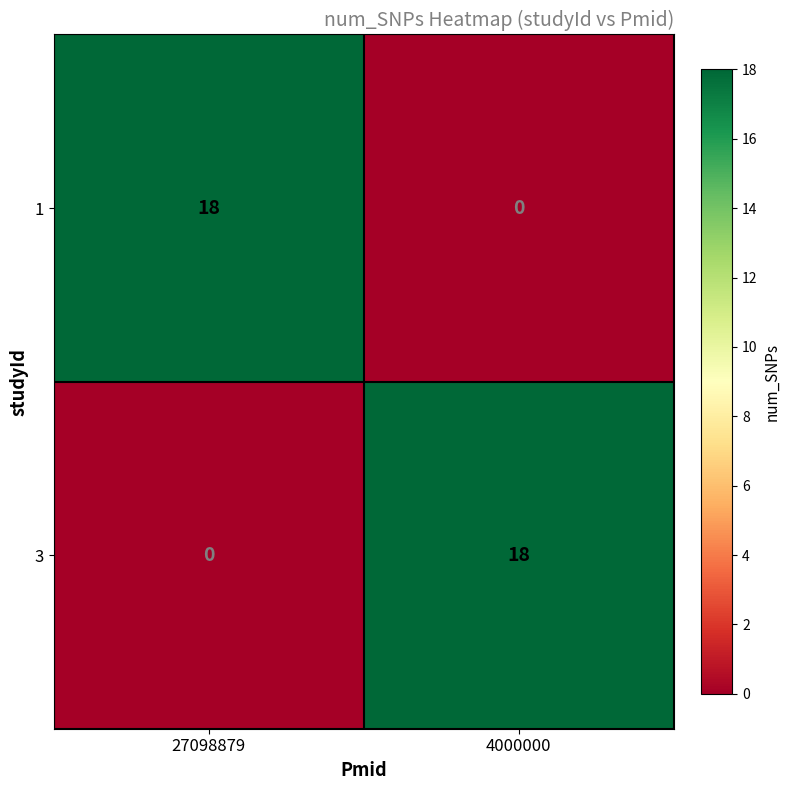

List the labels in order of 1 value, smallest first.

4000000, 27098879